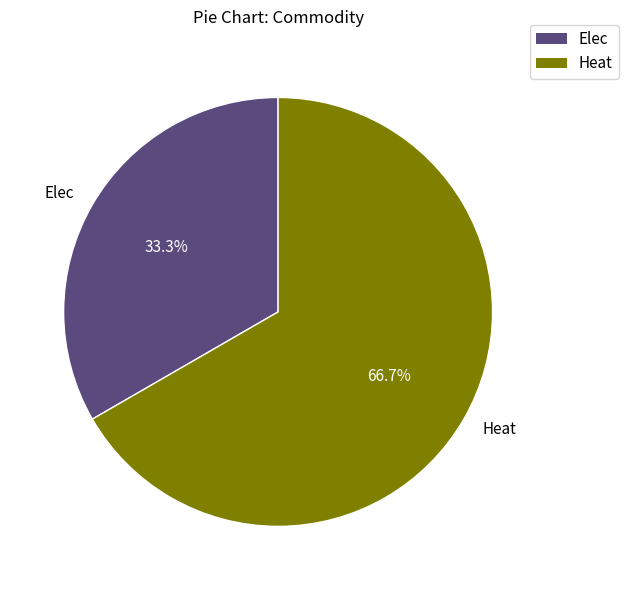

What is the smallest slice in the pie chart?

Elec